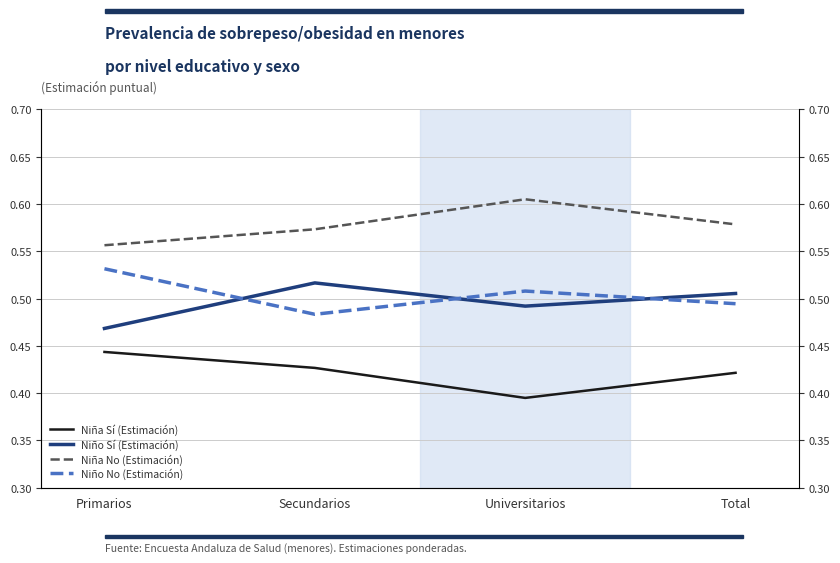

Where is the first local maximum for Niño No (Estimación)?

Universitarios